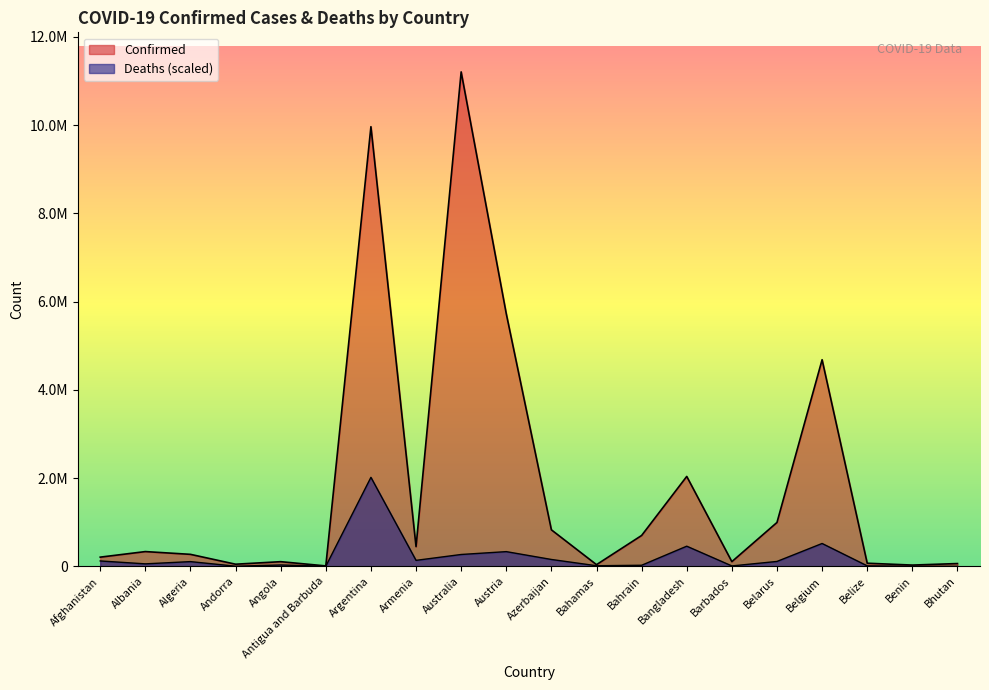

Is the value of Confirmed at Bahamas greater than the value of Deaths at Bahamas?

Yes